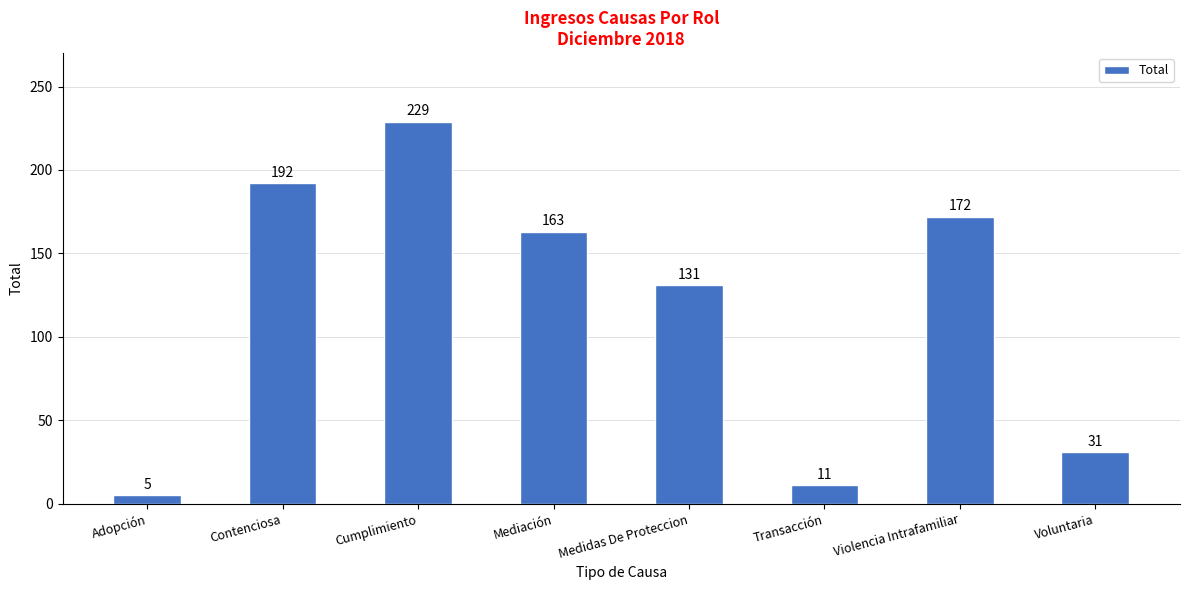

True or false: the data shows 229 at Cumplimiento.

True